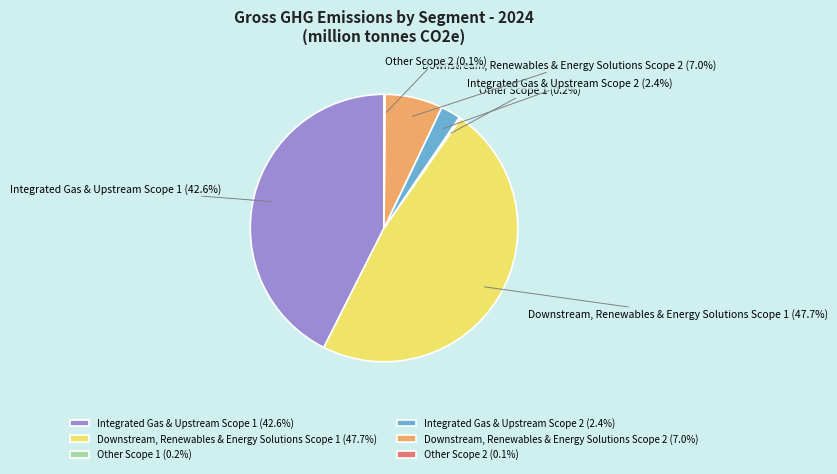

Does Integrated Gas & Upstream Scope 1 (42.6%) account for over 50% of the chart?

No